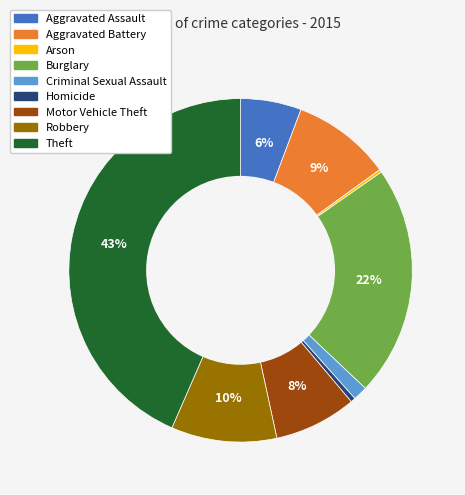

True or false: Theft accounts for 53% of the total.

False